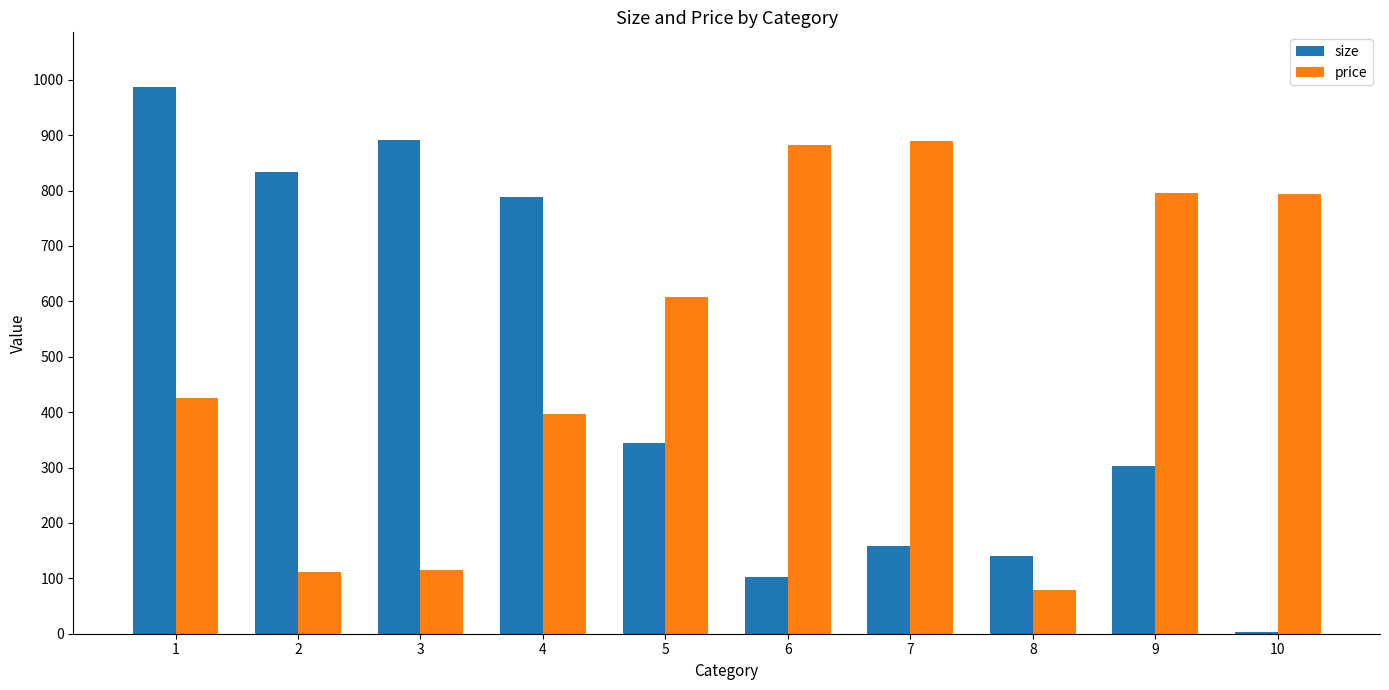

How many series are shown in this chart?

2